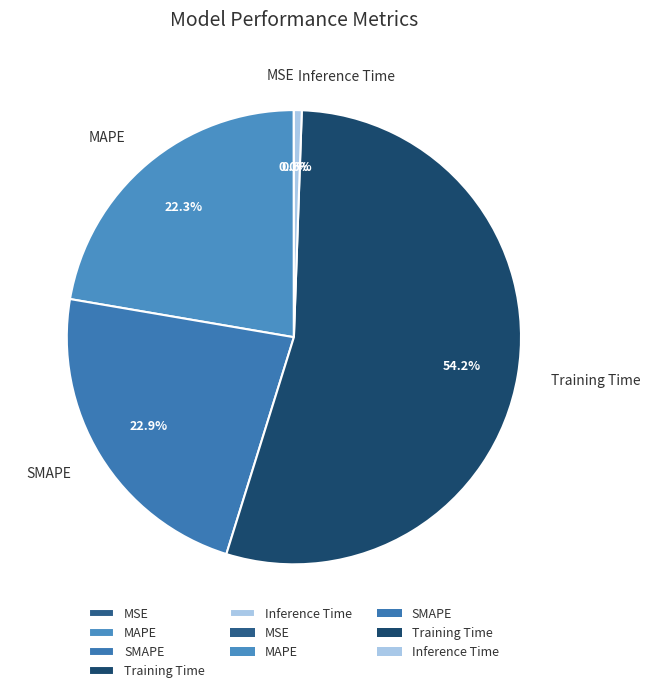

Does Training Time represent more than half of the total?

Yes